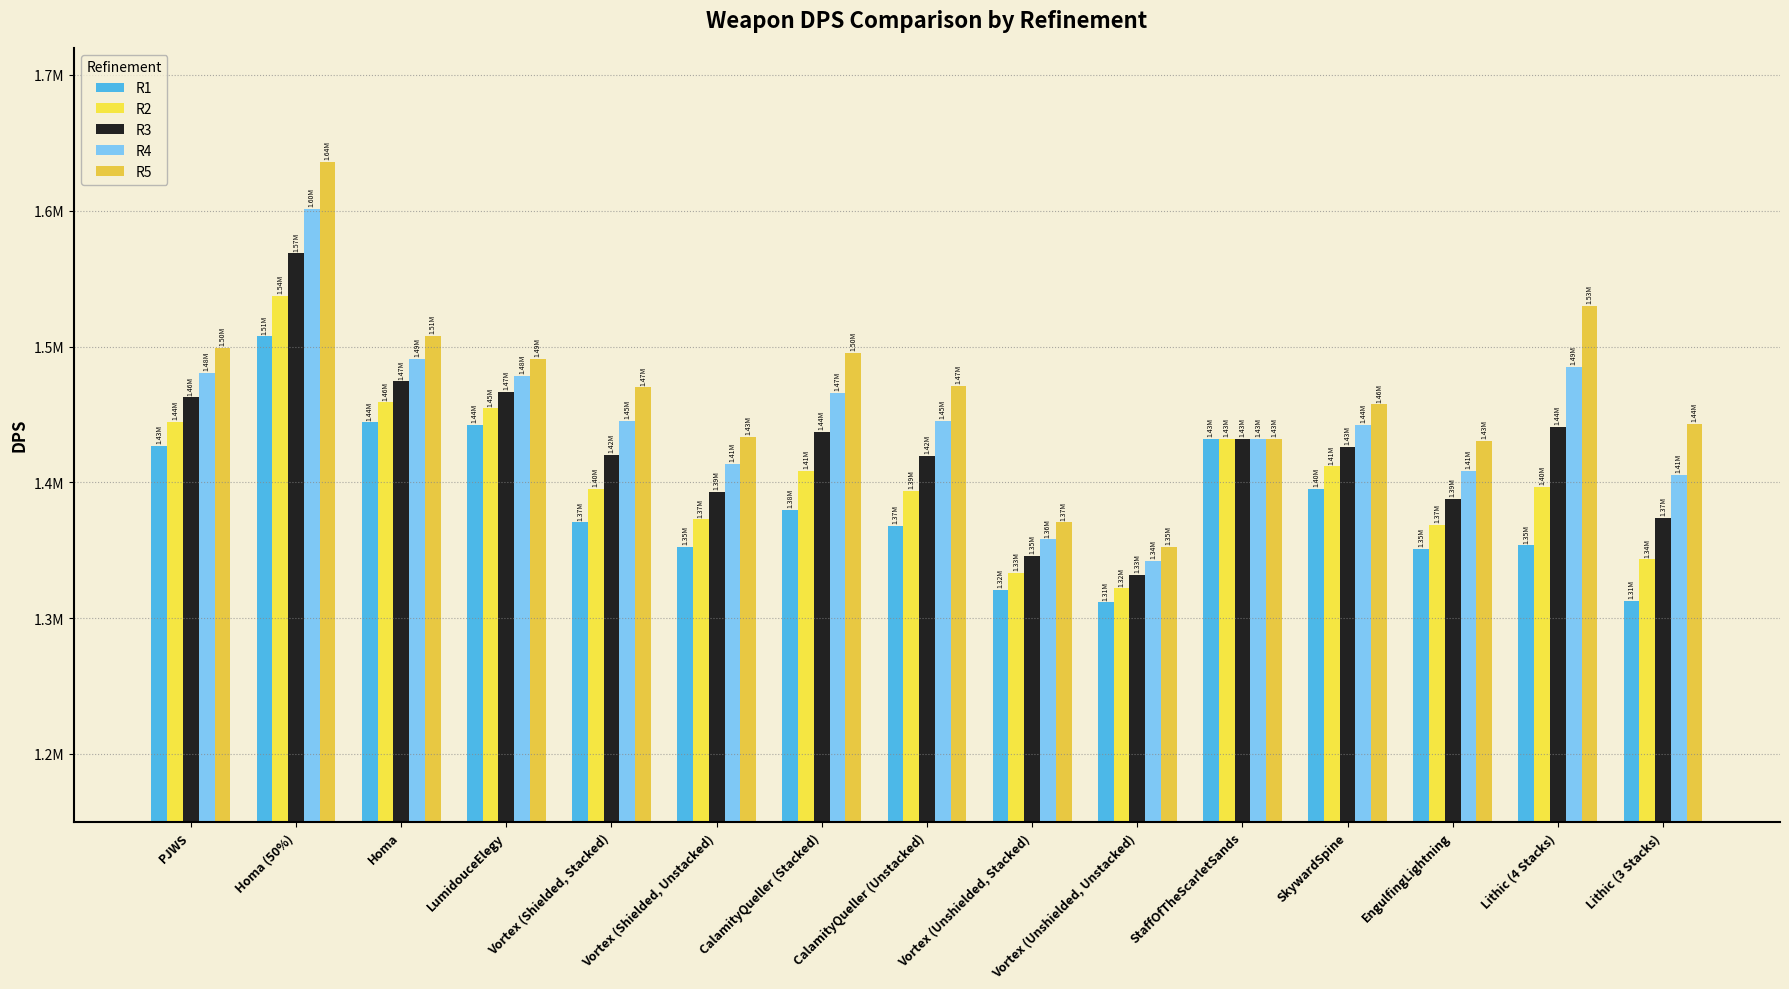

List the labels in order of R3 value, smallest first.

Vortex (Unshielded, Unstacked), Vortex (Unshielded, Stacked), Lithic (3 Stacks), EngulfingLightning, Vortex (Shielded, Unstacked), CalamityQueller (Unstacked), Vortex (Shielded, Stacked), SkywardSpine, StaffOfTheScarletSands, CalamityQueller (Stacked), Lithic (4 Stacks), PJWS, LumidouceElegy, Homa, Homa (50%)